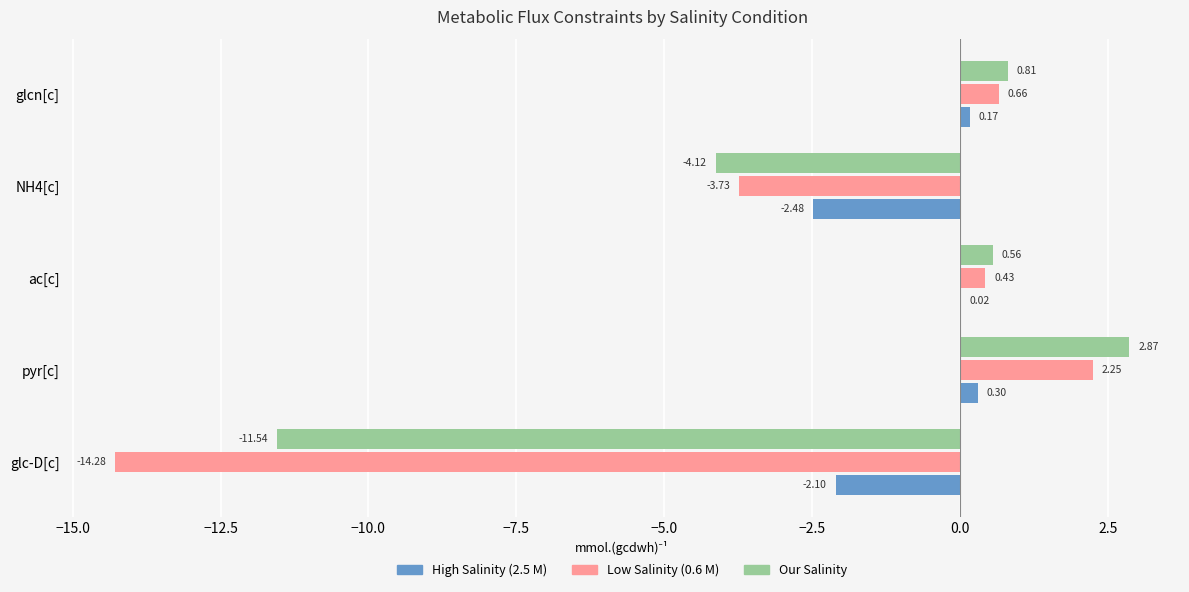

At which category is the sum across all series the highest?

pyr[c]